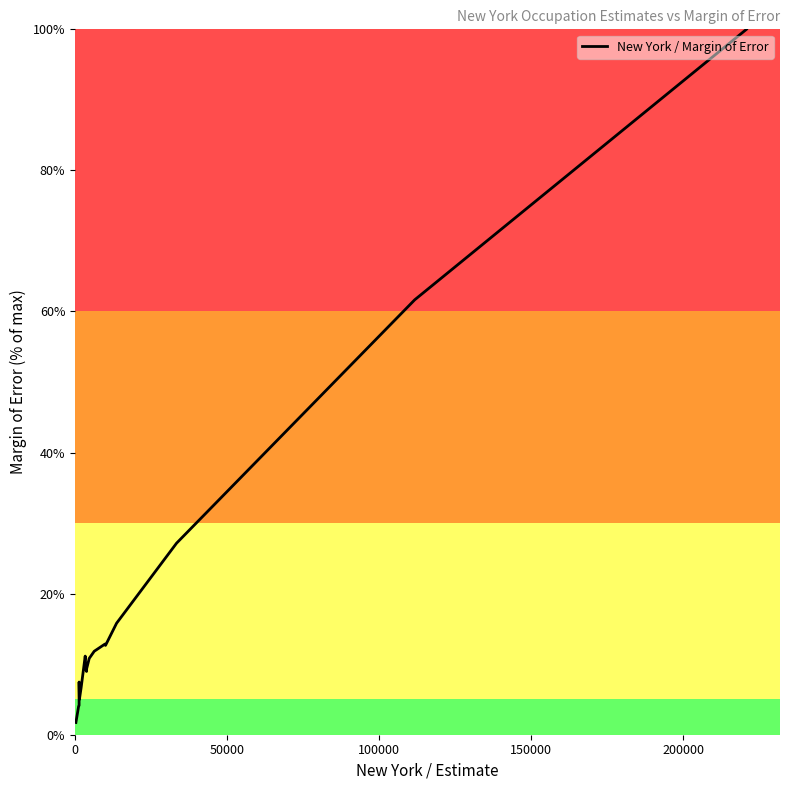

What is the greatest value displayed?

100.0